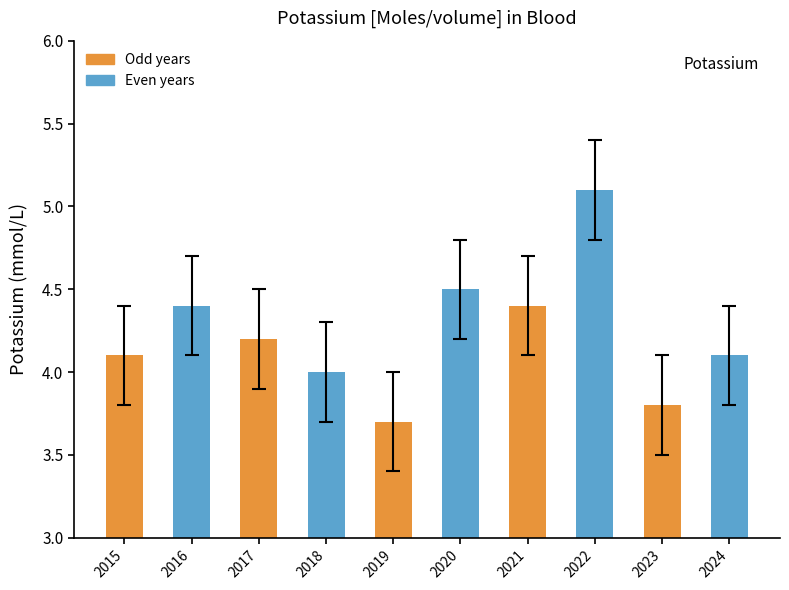

What is the ratio of the value at 2022 to the value at 2017?

1.2